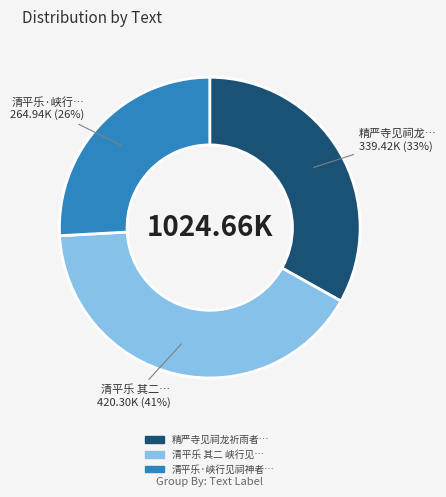

Does any single category account for the majority?

No